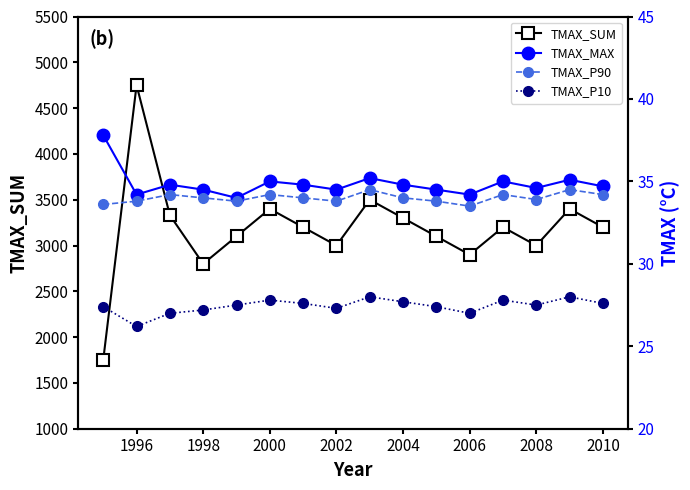

At how many categories does at least one series exceed 2116?

15